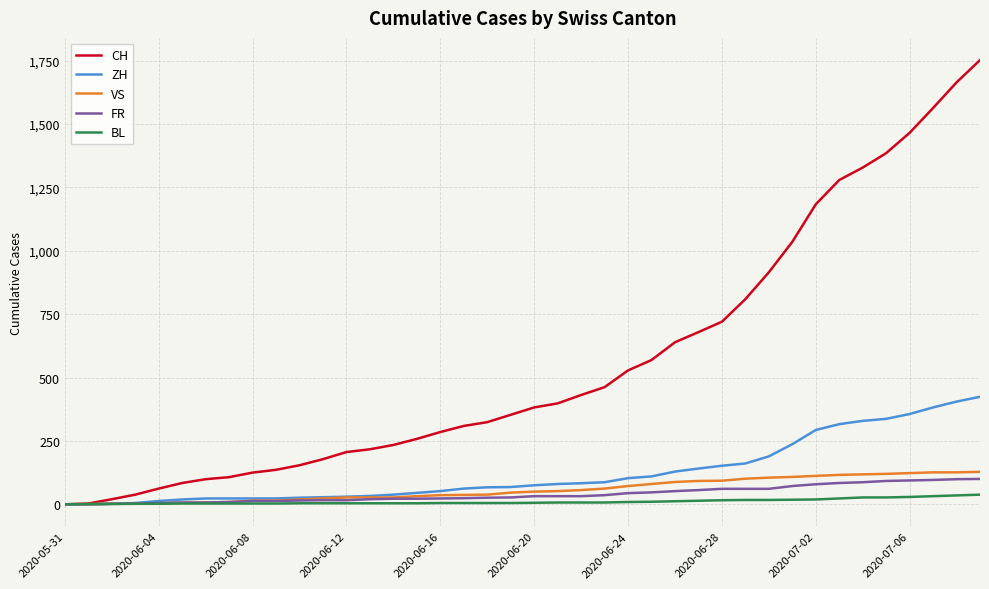

What is the highest value of the CH series?

1752